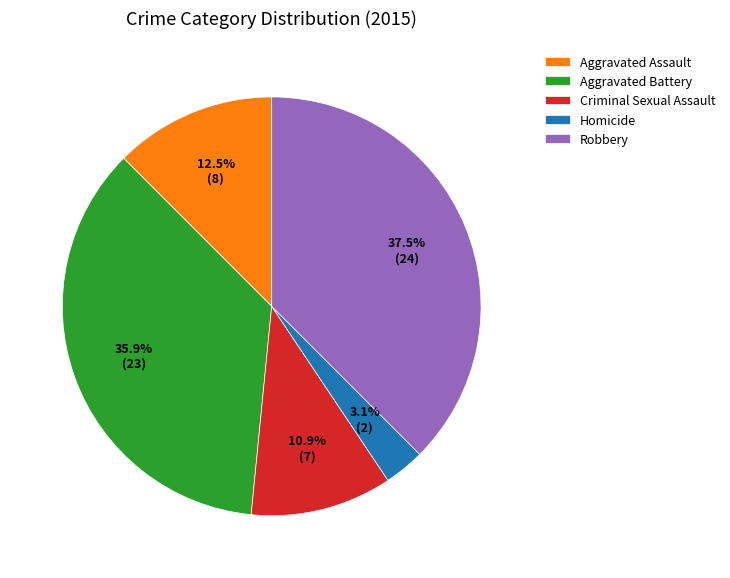

Does any single category account for the majority?

No